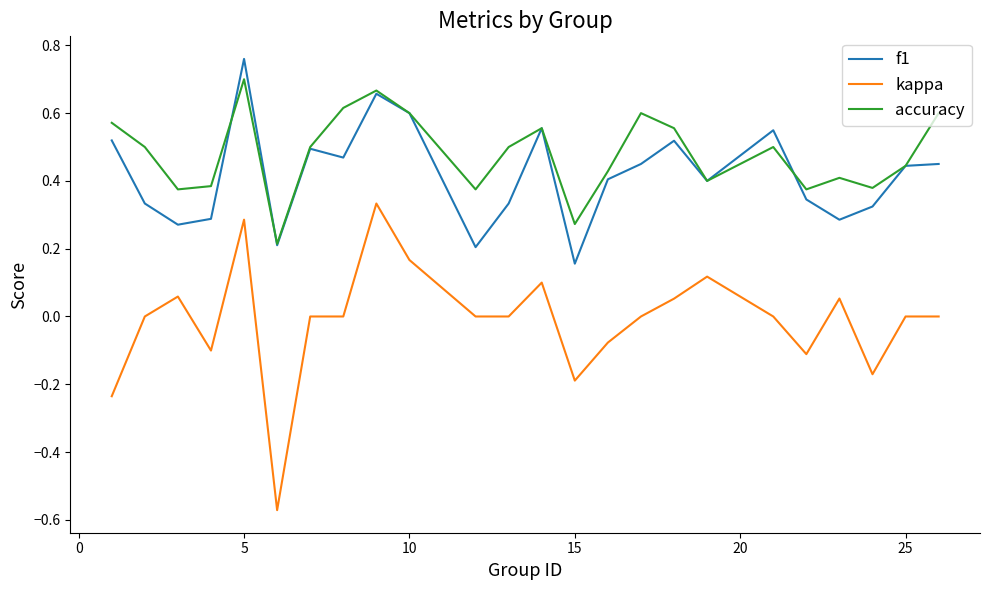

True or false: f1 and kappa intersect in this chart.

False